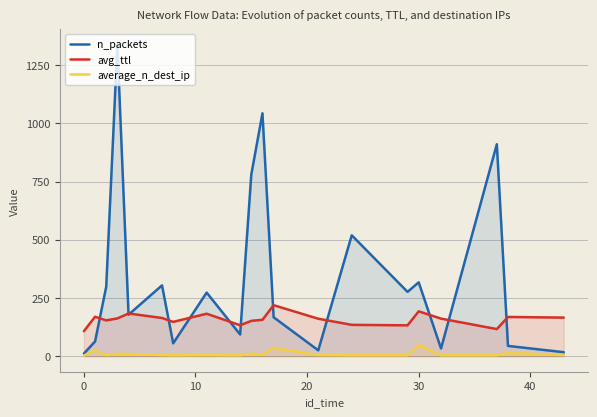

What is the lowest value of the average_n_dest_ip series?

2.5